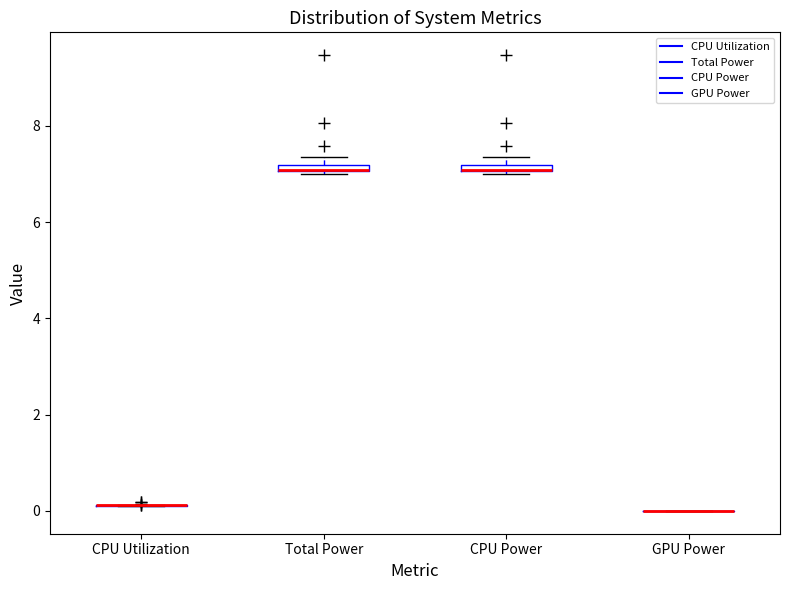

Where is the upper edge of the box for Total Power on the y-axis? The values are not printed on the chart, so give them approximately, as read against the axis.

7.2